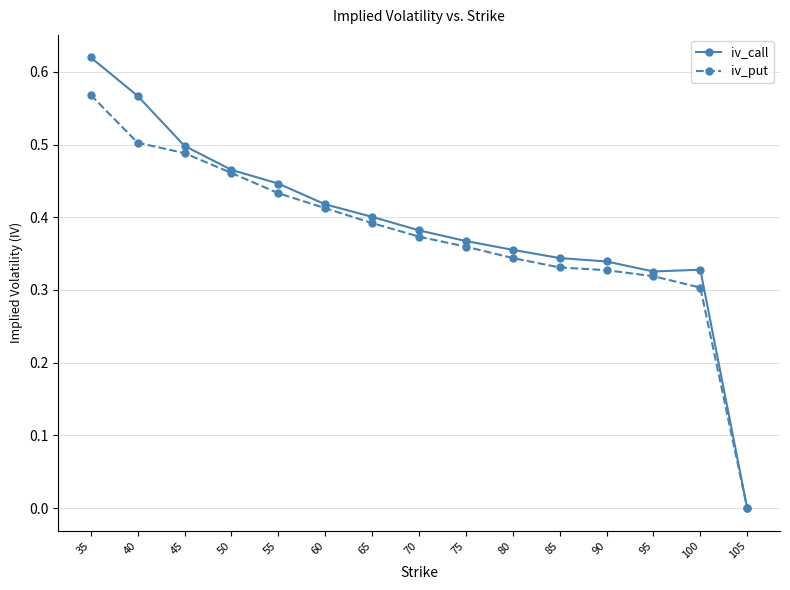

At which category does the chart reach its peak across all series?

35